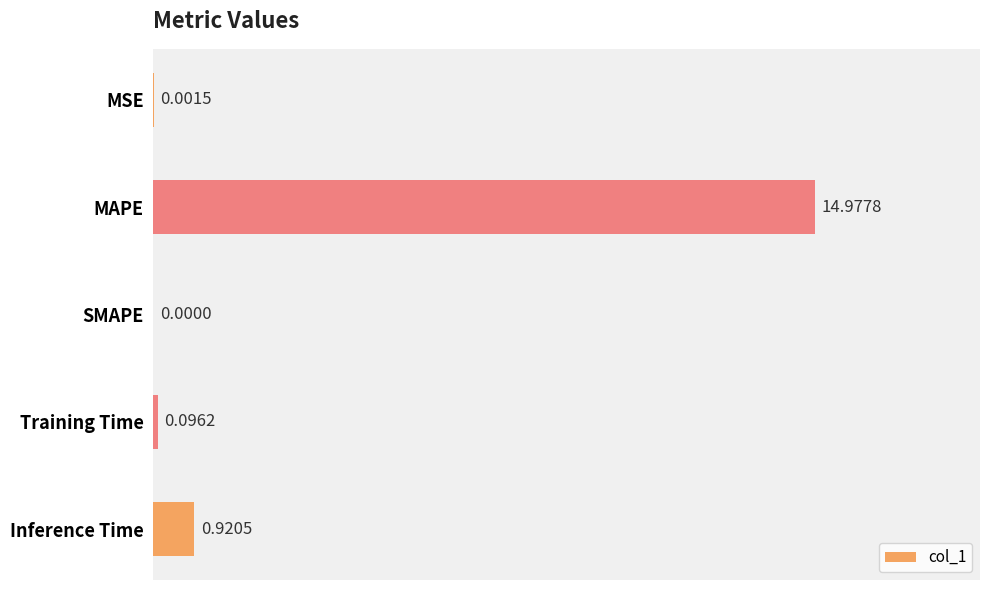

What is the change in value from MSE to Training Time?

+0.1